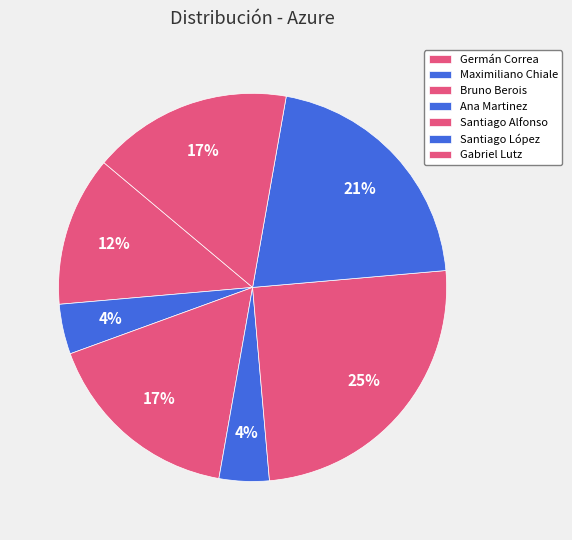

The Santiago López slice represents 32% of the pie. True or false?

False